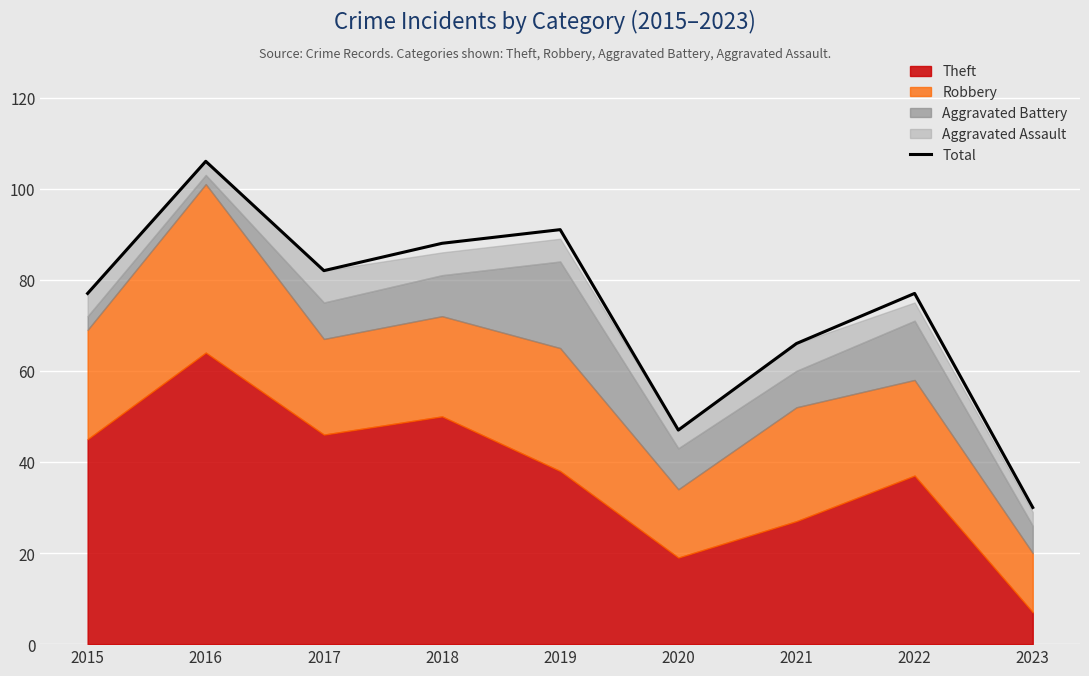

Which label corresponds to the largest value in the chart?

2016